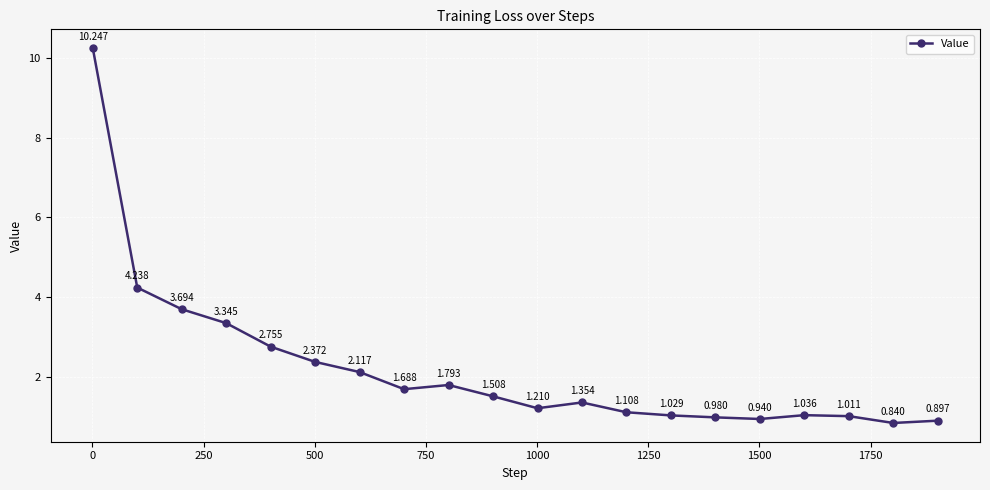

True or false: there are more than 1 points higher than both neighbors.

True